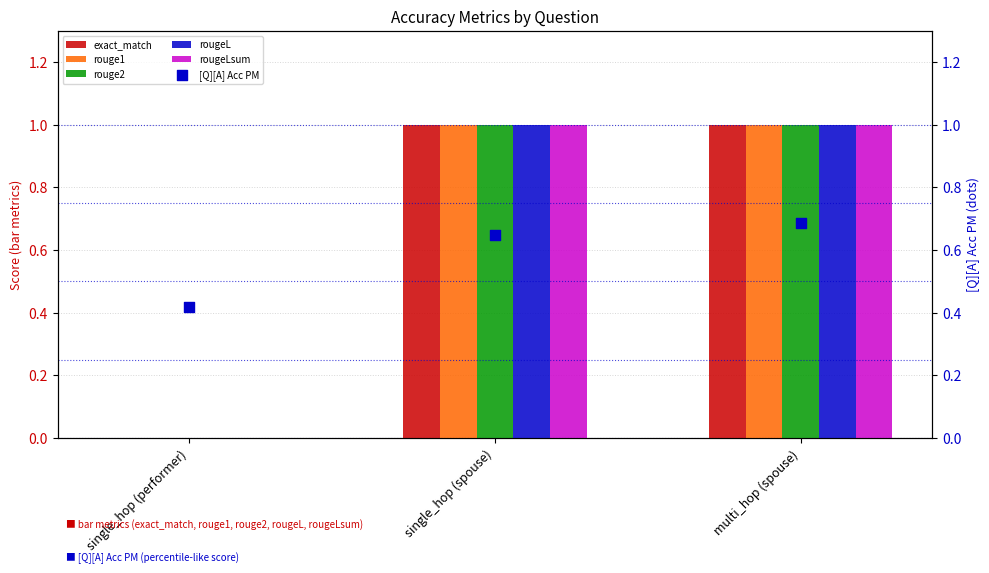

At which category is the sum across all series the highest?

multi_hop (spouse)